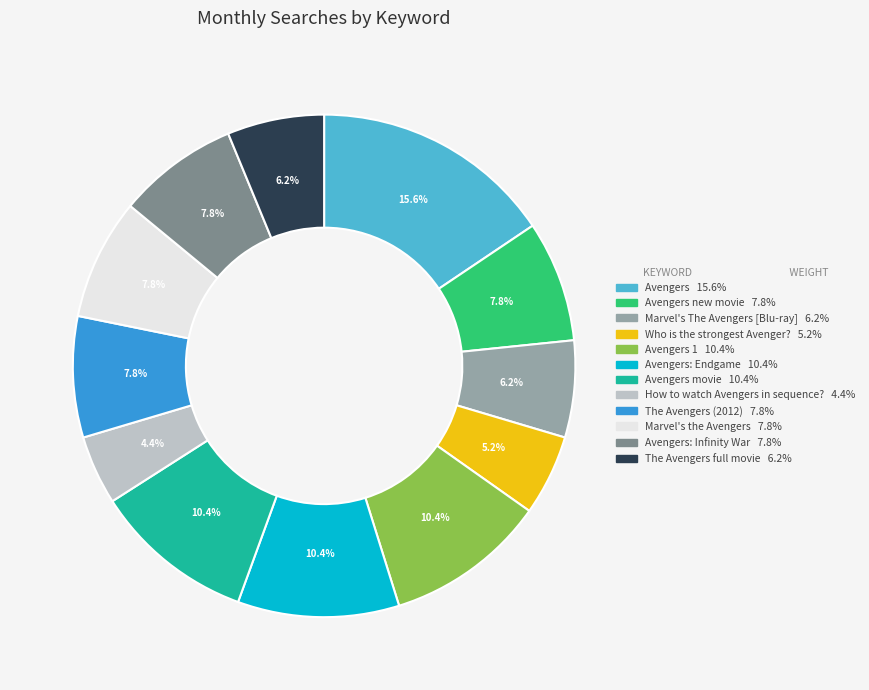

How many segments does this pie chart have?

12